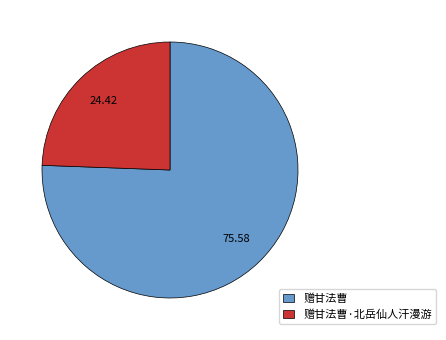

Count the number of slices in the pie.

2